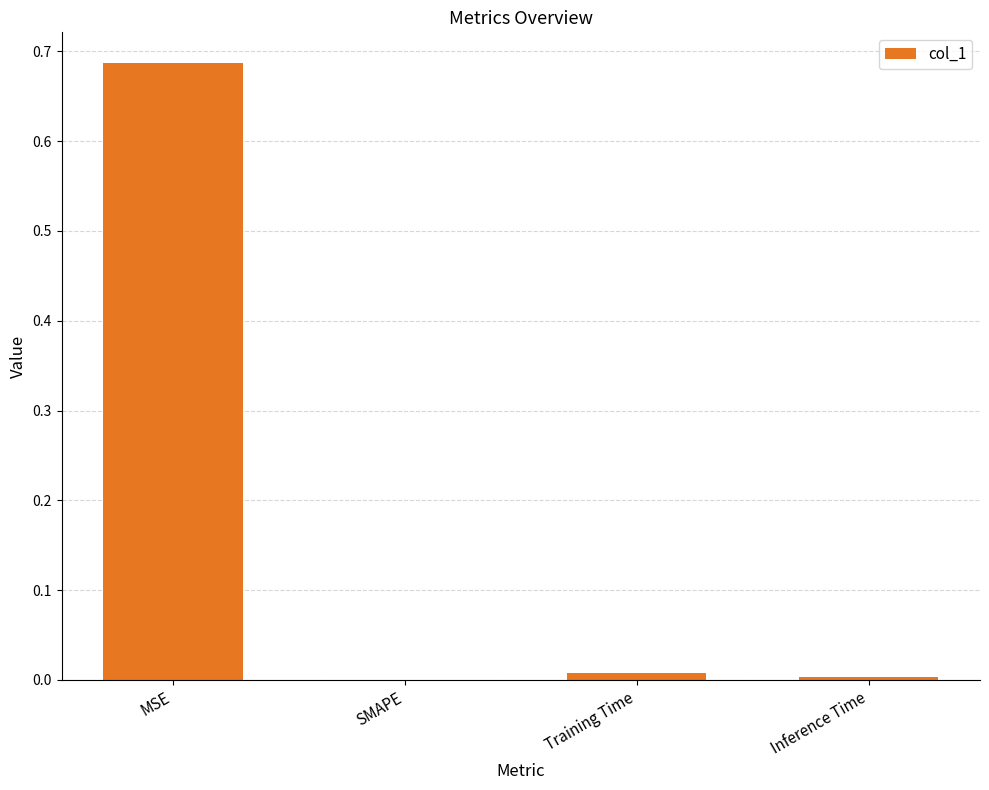

Which has a higher value, Training Time or MSE?

MSE